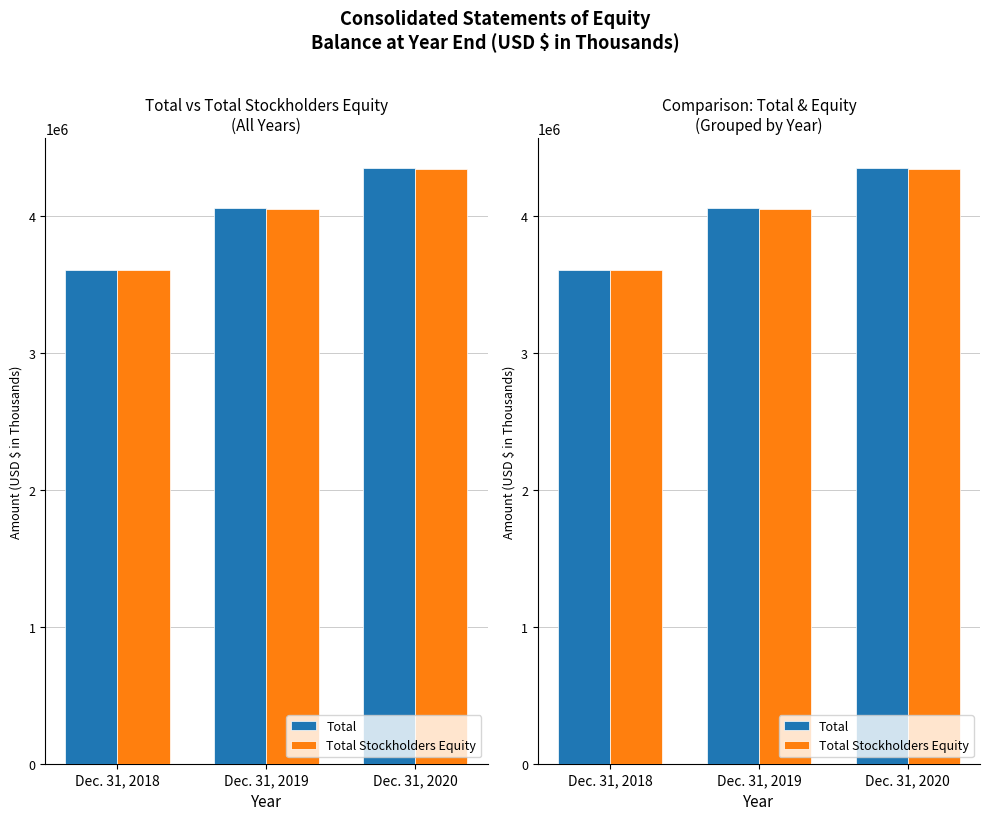

Which series has the widest spread of values?

Total